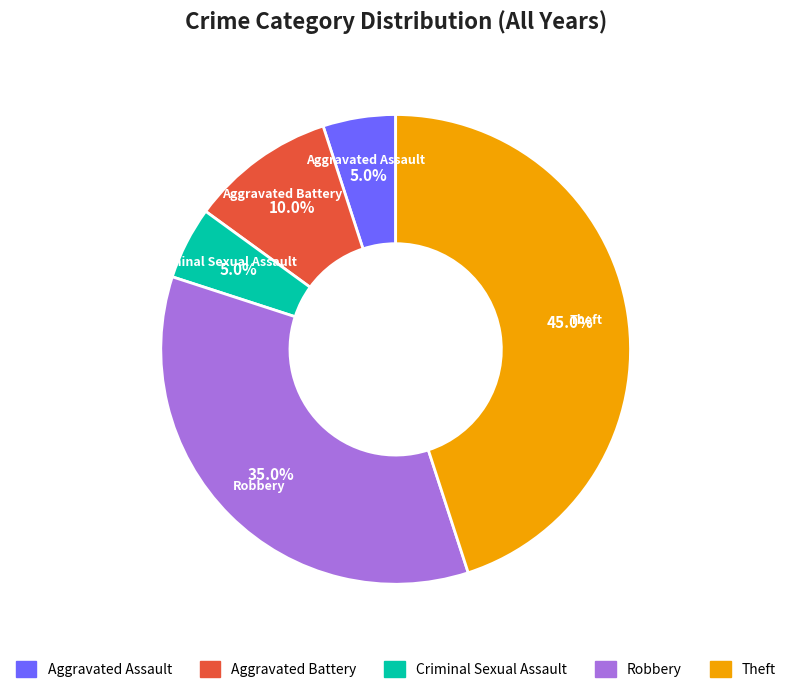

To the nearest percent, what is the average slice percentage?

20%